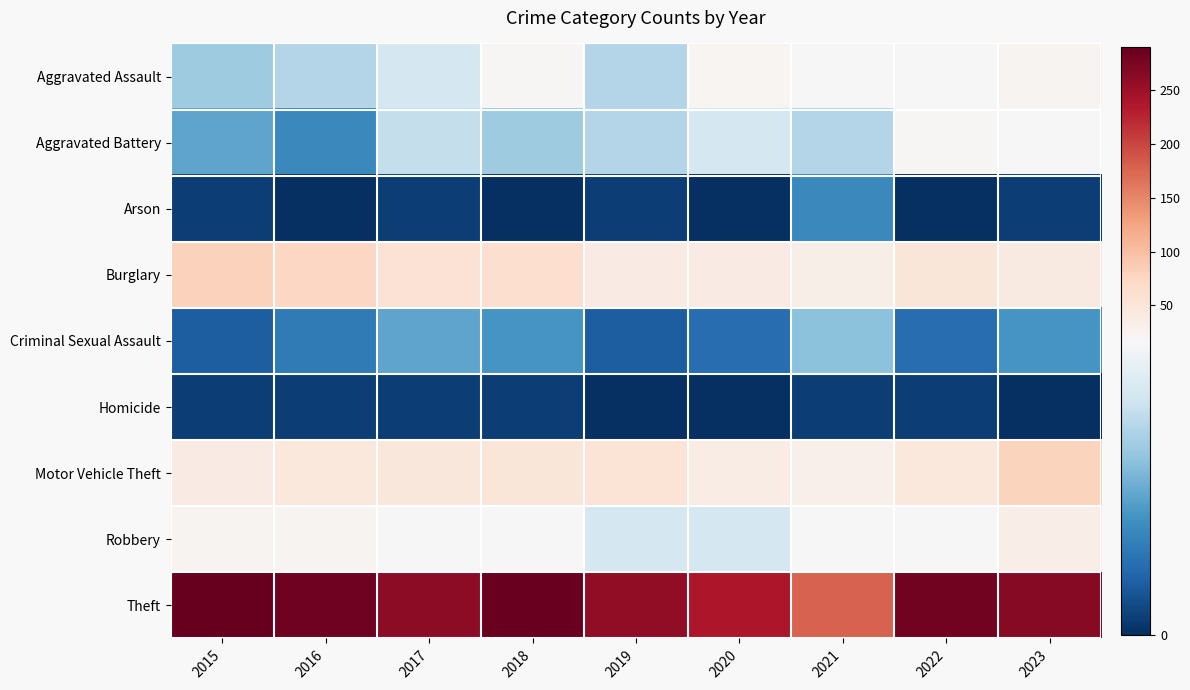

How many distinct data groups are displayed?

9